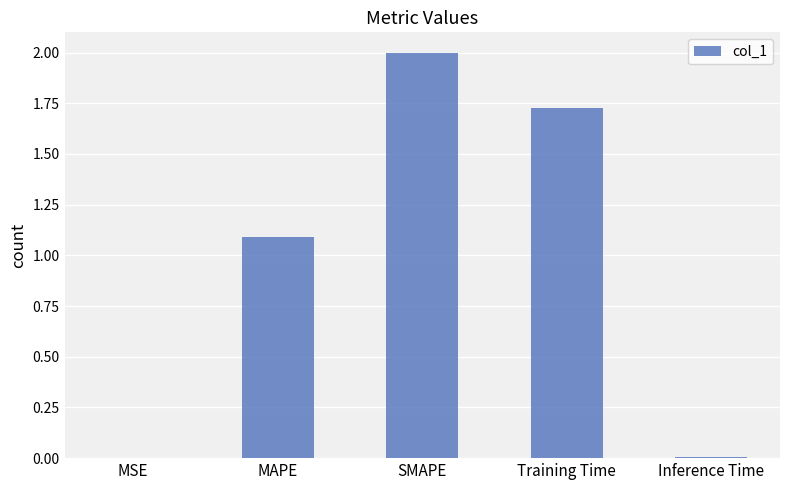

Are the bars grouped side by side (vs. stacked)?

No